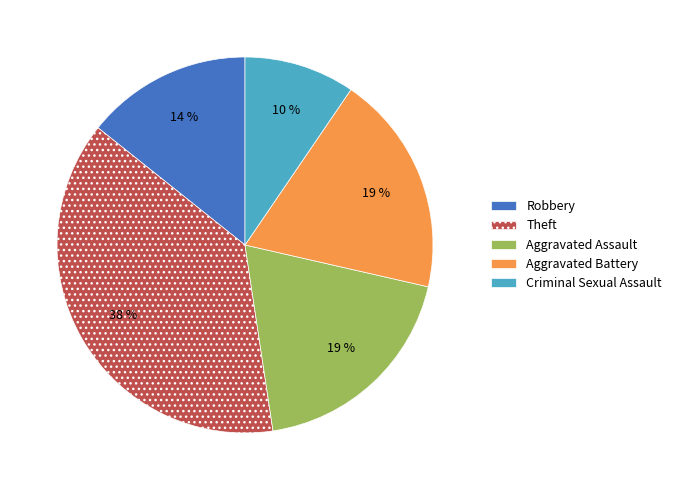

What percentage is the Aggravated Assault slice, to the nearest percent?

19%